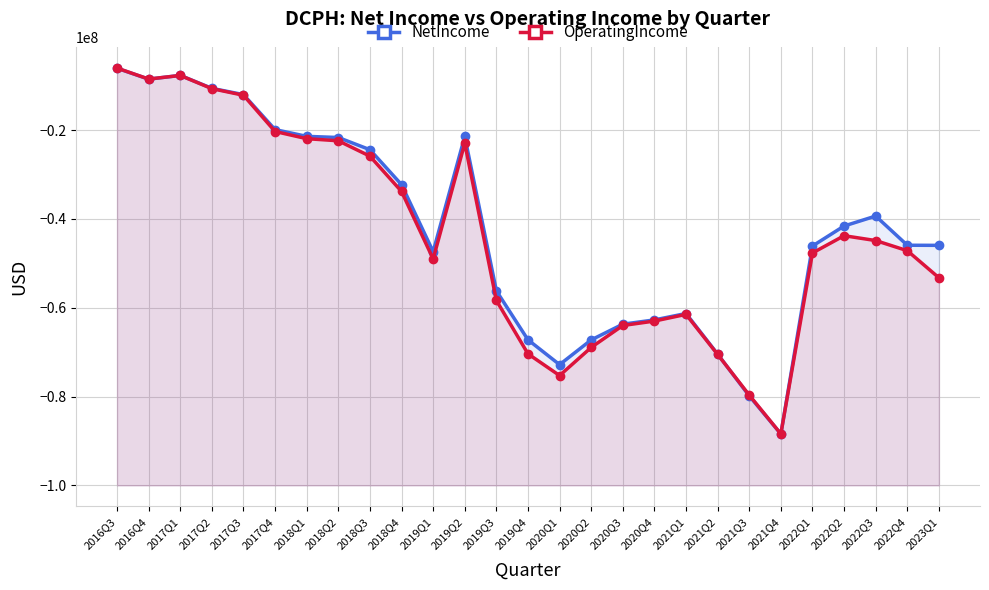

What is the average value of the NetIncome series?

-42314370